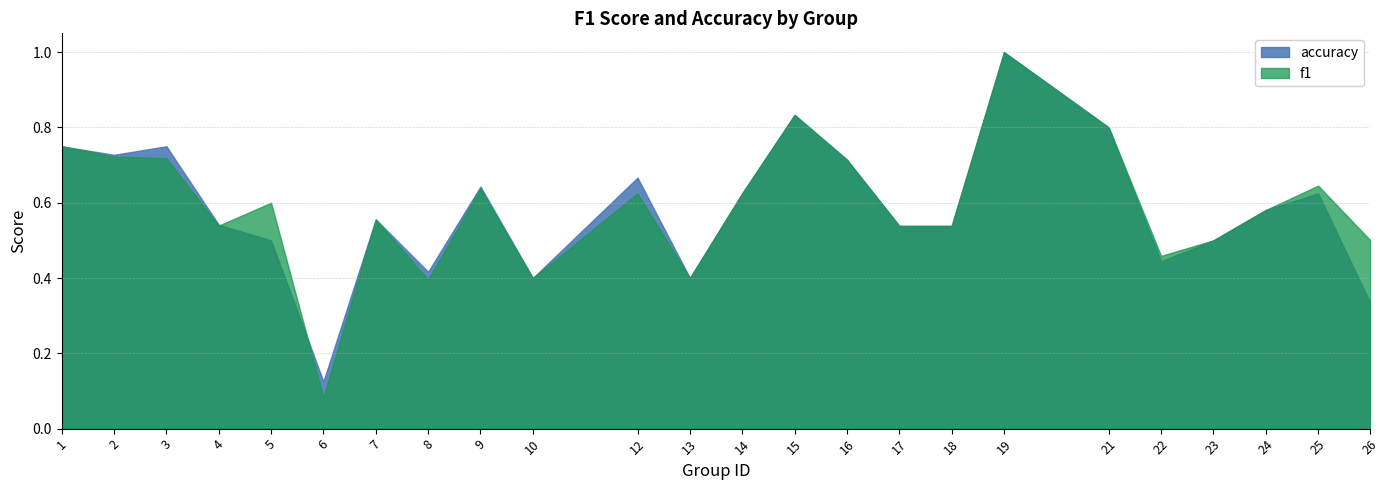

What is the total value across all series at 25?

1.3